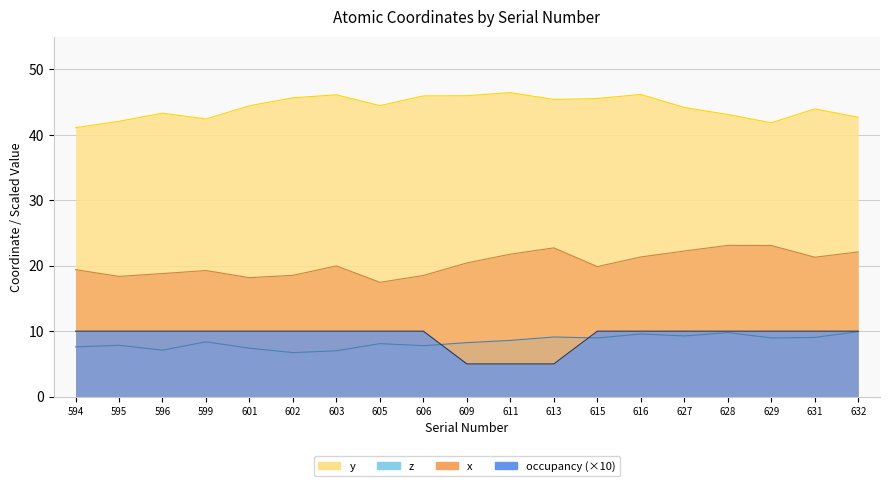

Which series has the largest range (max minus min)?

x